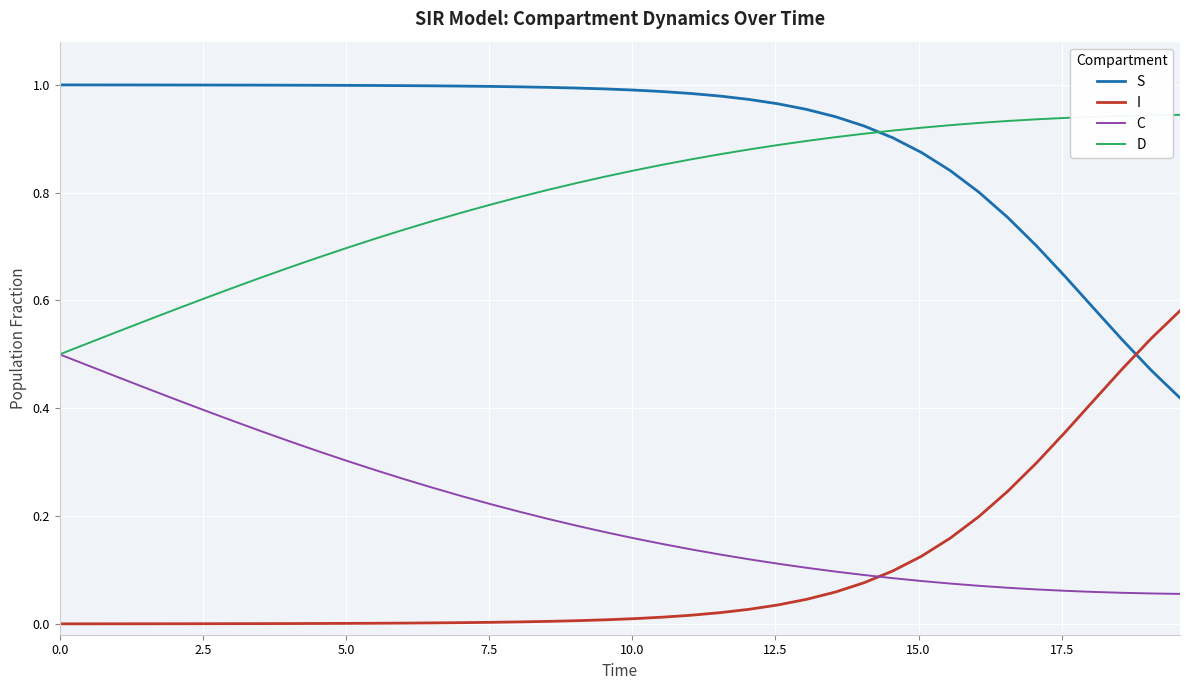

Which series has the largest total across all categories?

S